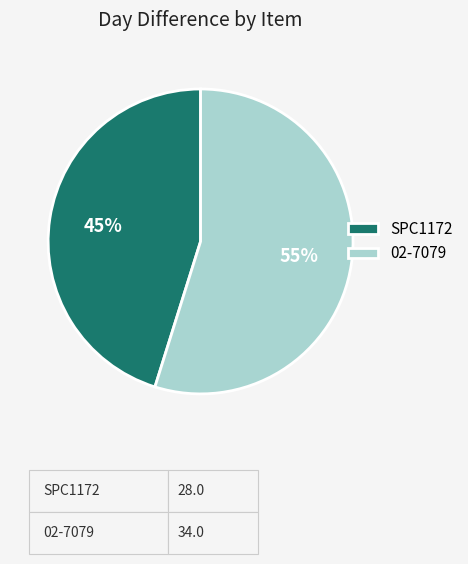

The SPC1172 slice represents 52% of the pie. True or false?

False